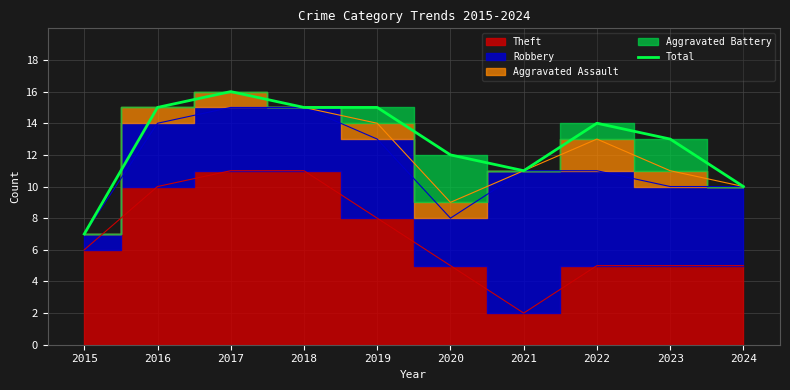

Reading left to right, extract all data points from this chart.

2015=7	2016=15	2017=16	2018=15	2019=15	2020=12	2021=11	2022=14	2023=13	2024=10